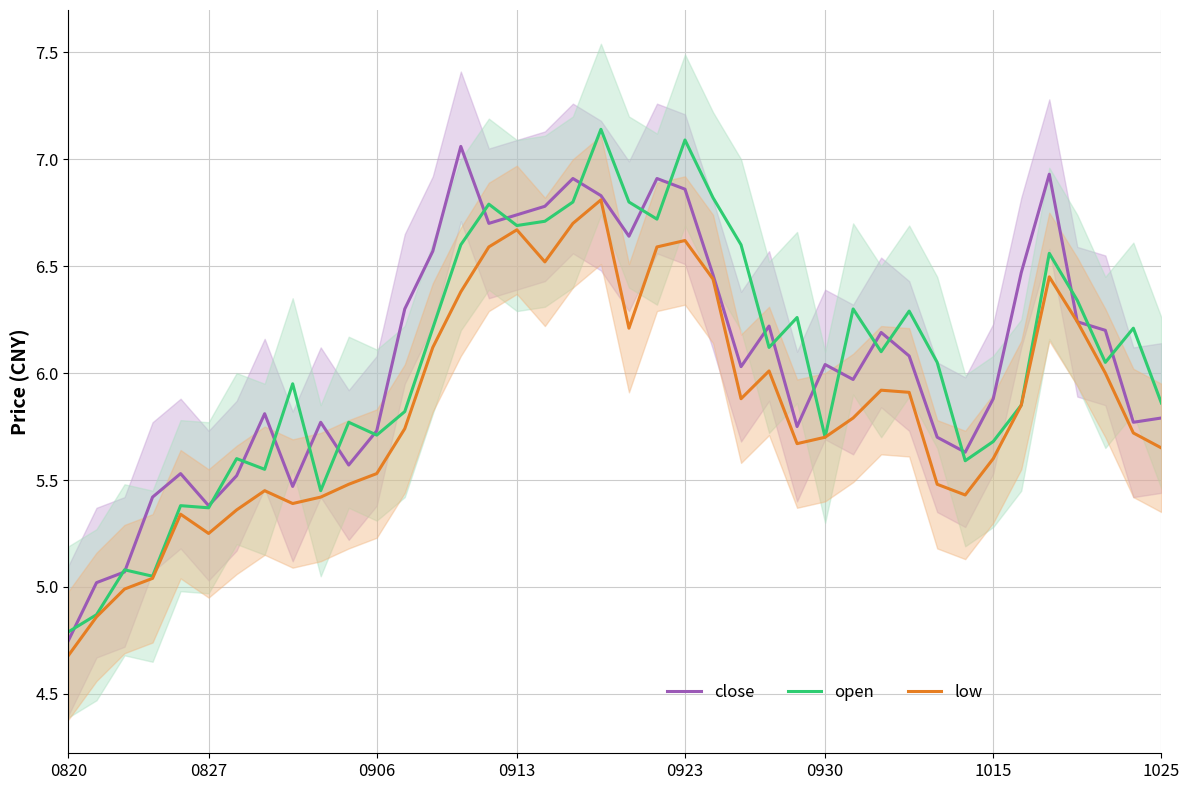

Reading left to right, transcribe all the data shown in this chart.

close: 4.8	5.0	5.1	5.4	5.5	5.4	5.5	5.8	5.5	5.8	5.6	5.7	6.3	6.6	7.1	6.7	6.7	6.8	6.9	6.8	6.6	6.9	6.9	6.5	6.0	6.2	5.8	6.0	6.0	6.2	6.1	5.7	5.6	5.9	6.5	6.9	6.2	6.2	5.8	5.8
open: 4.8	4.9	5.1	5.0	5.4	5.4	5.6	5.5	6.0	5.5	5.8	5.7	5.8	6.2	6.6	6.8	6.7	6.7	6.8	7.1	6.8	6.7	7.1	6.8	6.6	6.1	6.3	5.7	6.3	6.1	6.3	6.0	5.6	5.7	5.8	6.6	6.3	6.0	6.2	5.9
low: 4.7	4.9	5.0	5.0	5.3	5.2	5.4	5.5	5.4	5.4	5.5	5.5	5.7	6.1	6.4	6.6	6.7	6.5	6.7	6.8	6.2	6.6	6.6	6.4	5.9	6.0	5.7	5.7	5.8	5.9	5.9	5.5	5.4	5.6	5.8	6.5	6.2	6.0	5.7	5.7